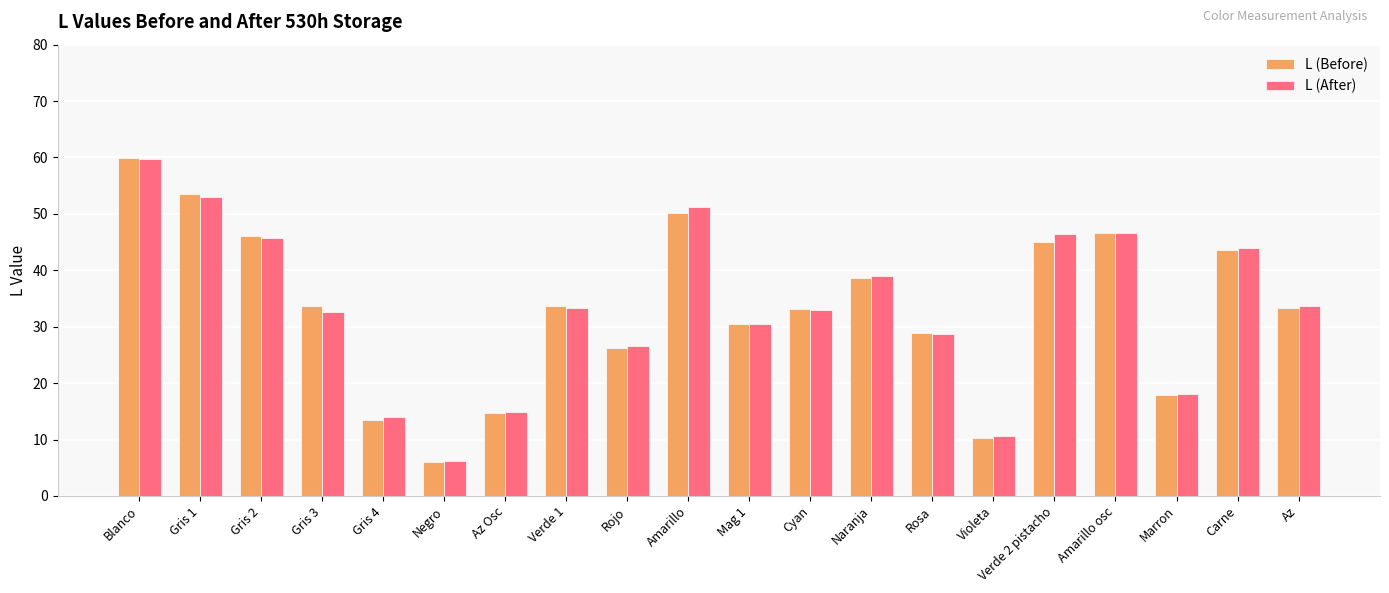

What is the total value across all series at Carne?

87.5